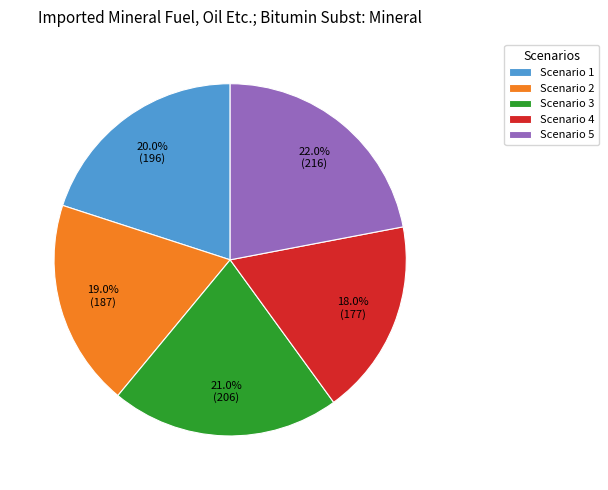

How many slices are in this pie chart?

5